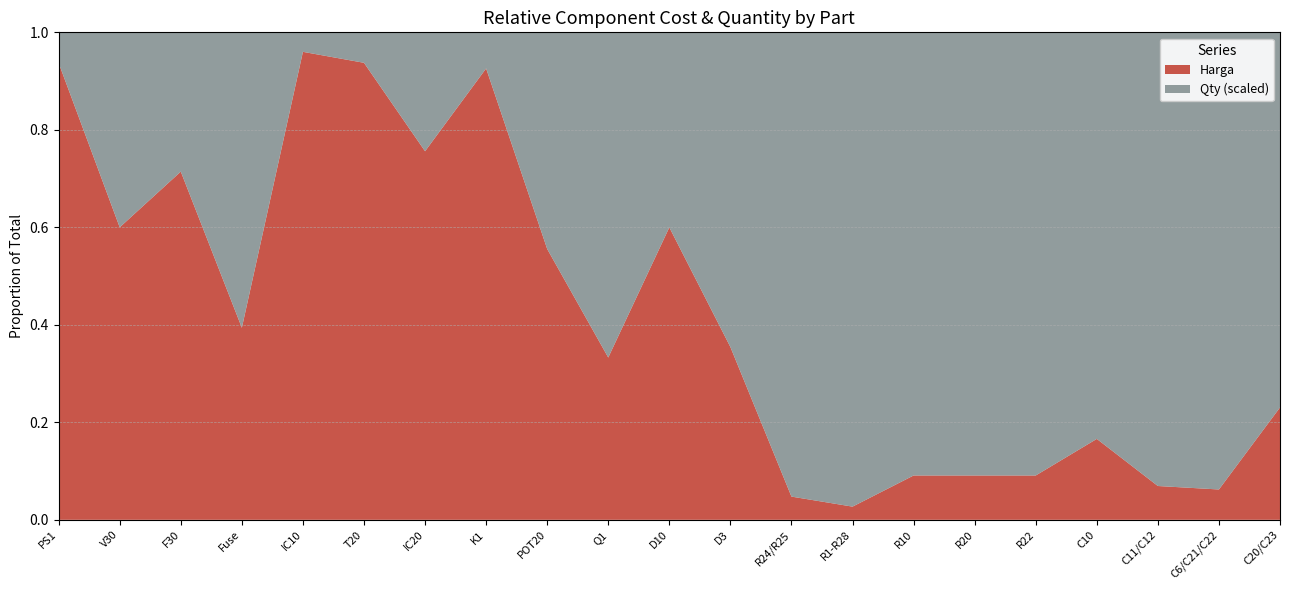

Reading left to right, list all the values displayed in this chart.

Harga: 14900	1500	2500	650	24000	15000	3099	12500	1250	499	1499	549	100	250	100	100	100	199	149	199	599
Qty: 1	1	1	1	1	1	1	1	1	1	1	1	2	9	1	1	1	1	2	3	2